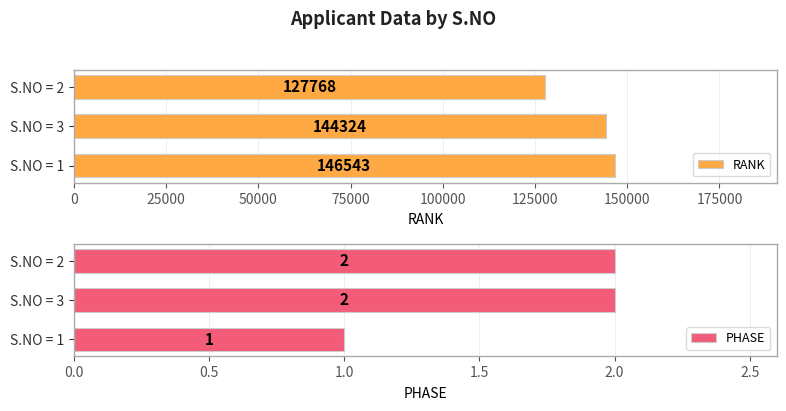

Which category has the highest value in the RANK series?

S.NO = 1